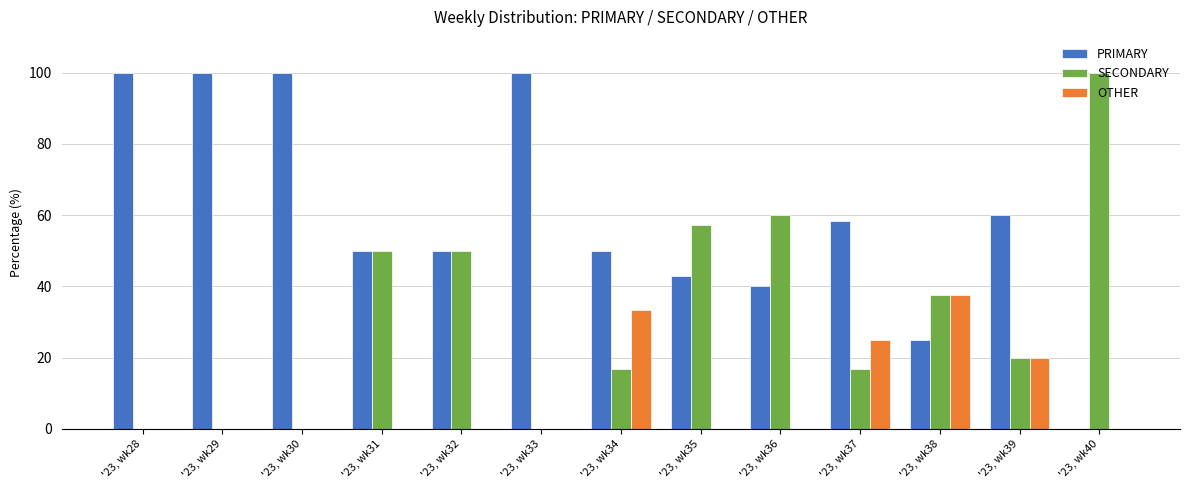

What is the sum of all SECONDARY values?

408.0